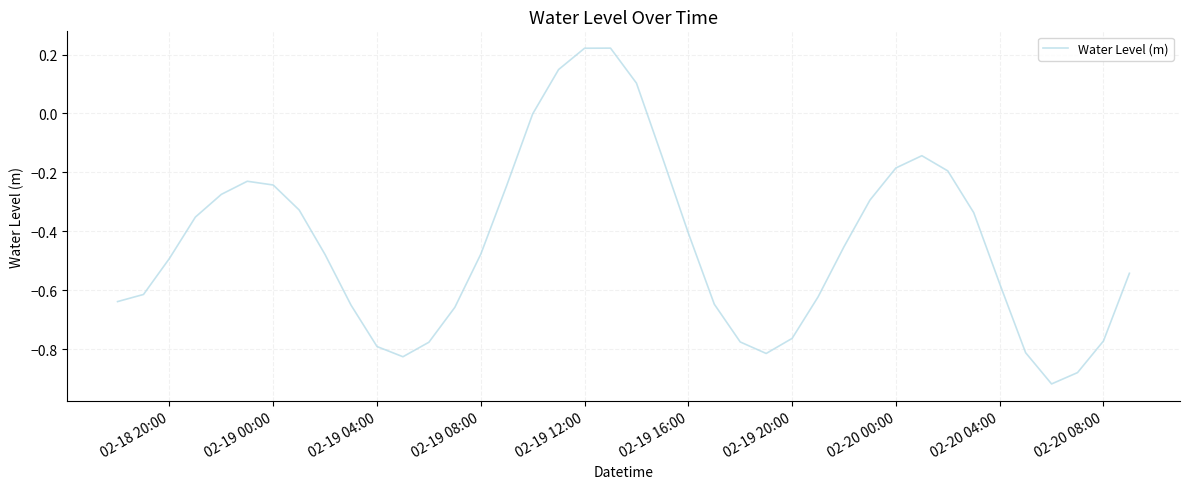

True or false: there are more than 1 points higher than both neighbors.

True